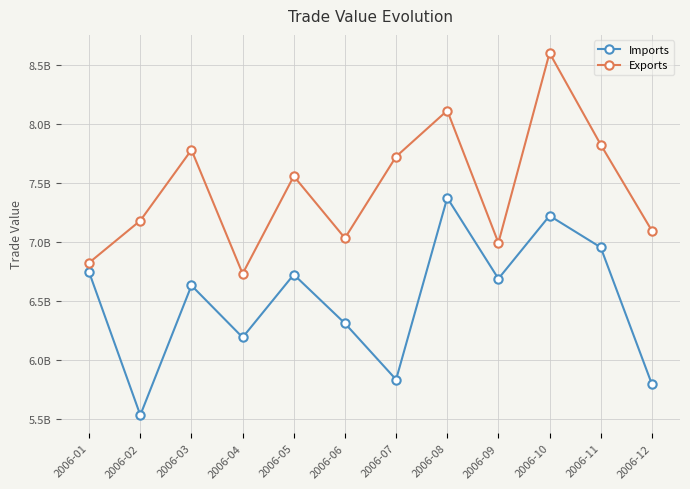

What is the difference between the second highest and minimum values in the Imports series?

169246011